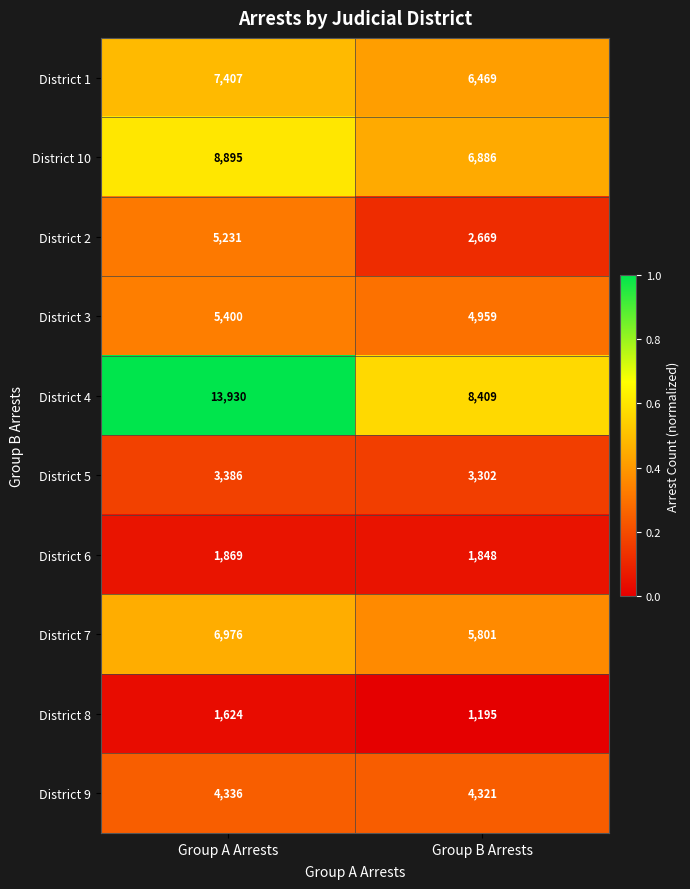

True or false: District 4 has a value of 8409 at Group B Arrests.

True